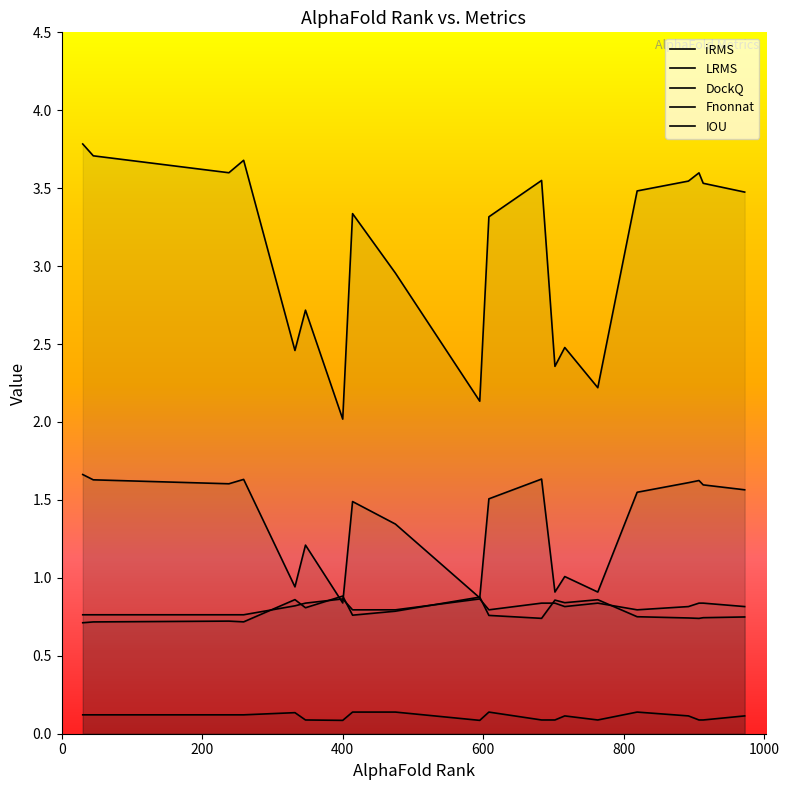

How many times do DockQ and iRMS cross each other?

4